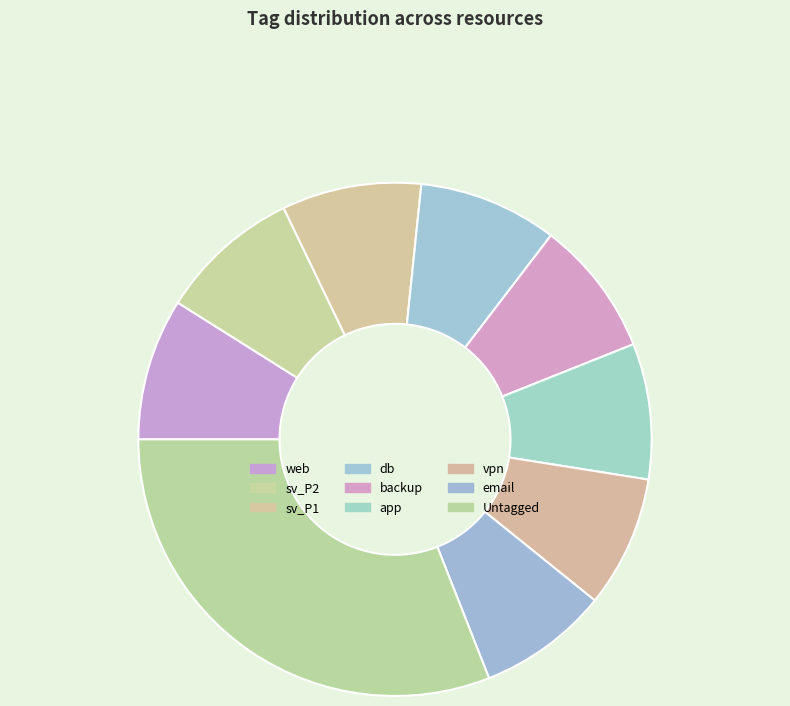

Is it true that web is 9% of the pie?

True